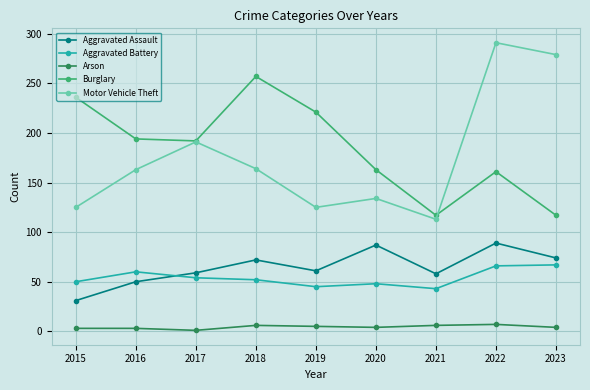

Is the value of Arson at 2021 greater than the value of Aggravated Battery at 2021?

No